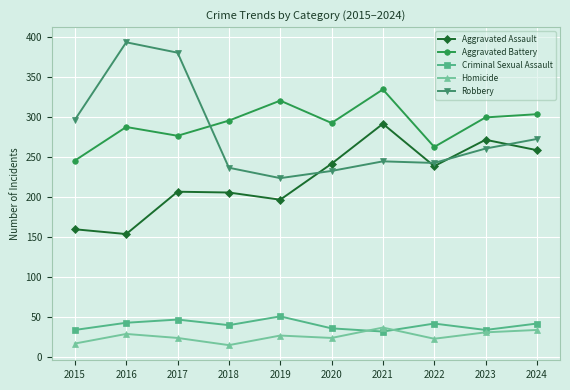

True or false: Robbery and Criminal Sexual Assault cross at least once.

False